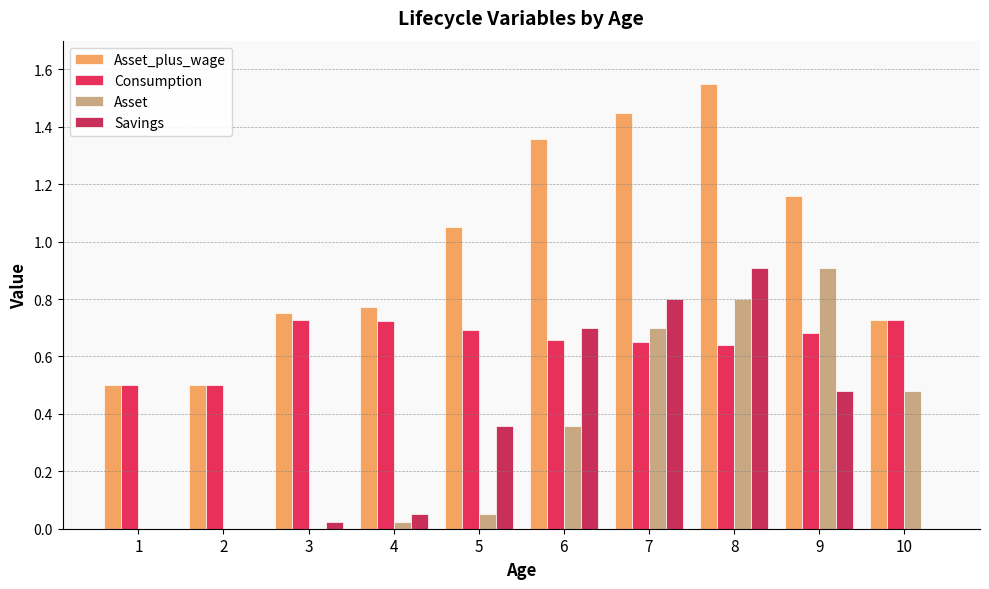

What is the greatest value displayed?

1.5